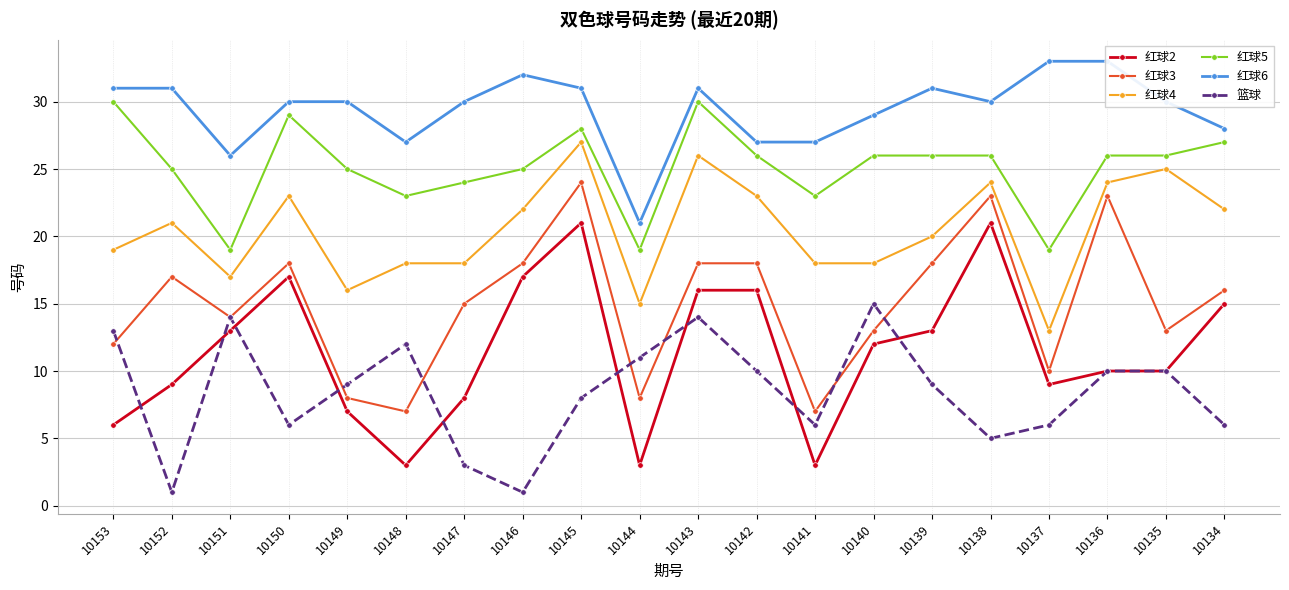

What is the maximum value for 红球3?

24